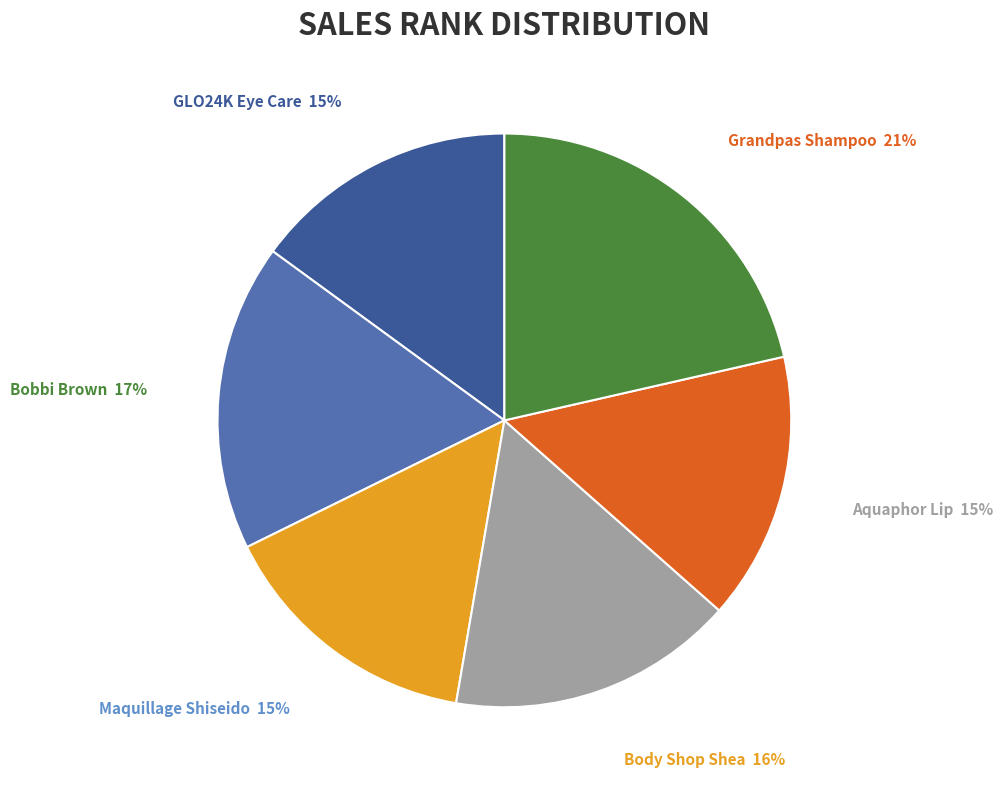

Is there any slice that represents more than half of the pie?

No